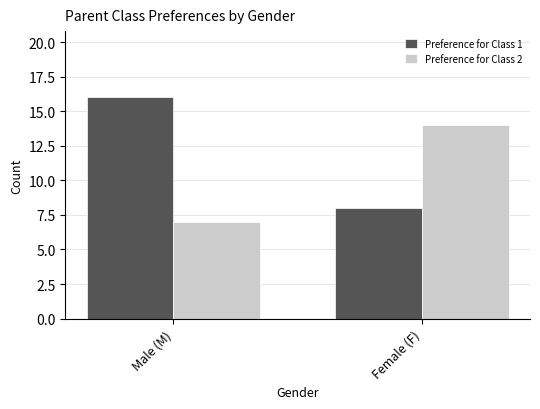

True or false: Preference for Class 2 has a value of 14 at Female (F).

True